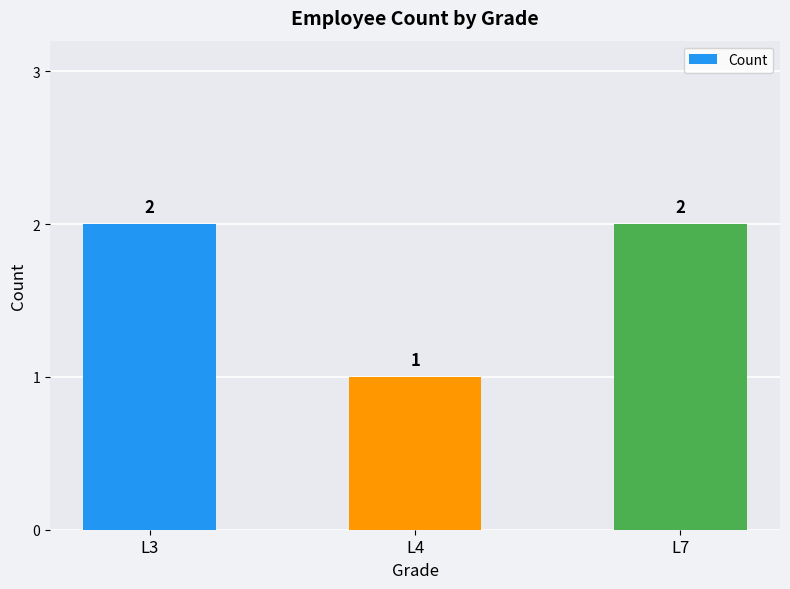

What is the value of the 3rd bar from the left?

2